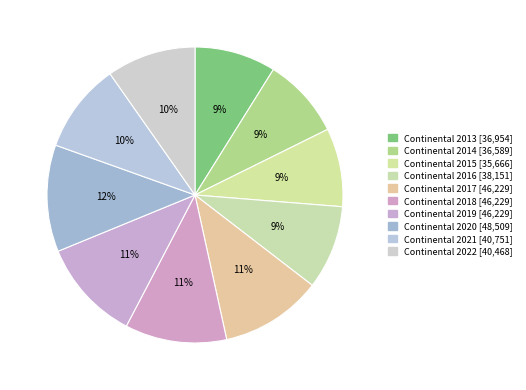

To the nearest percent, what is the difference between the Continental 2019 and Continental 2020 slice percentages?

1%